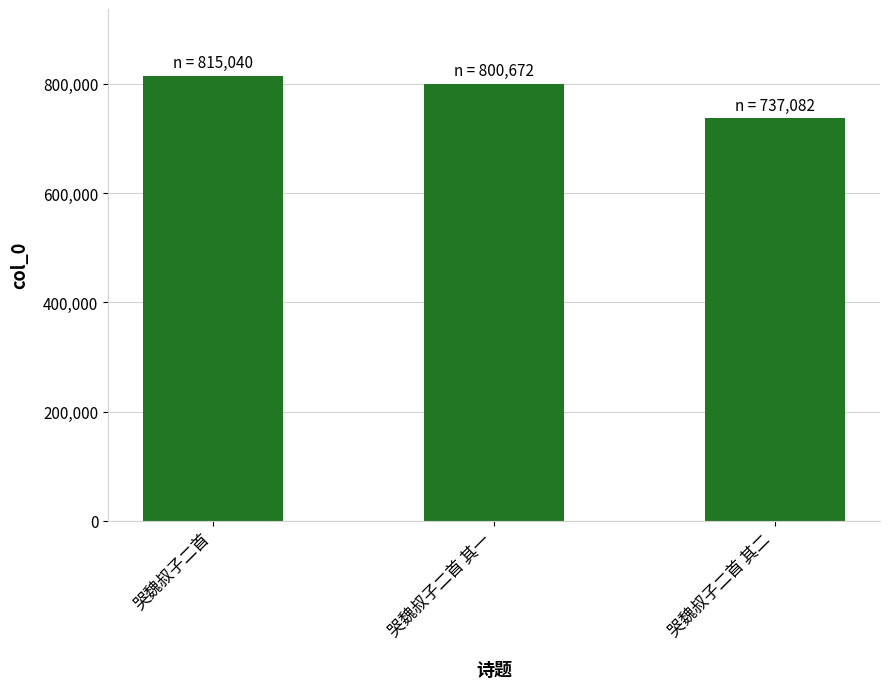

How many bars are there in total?

3